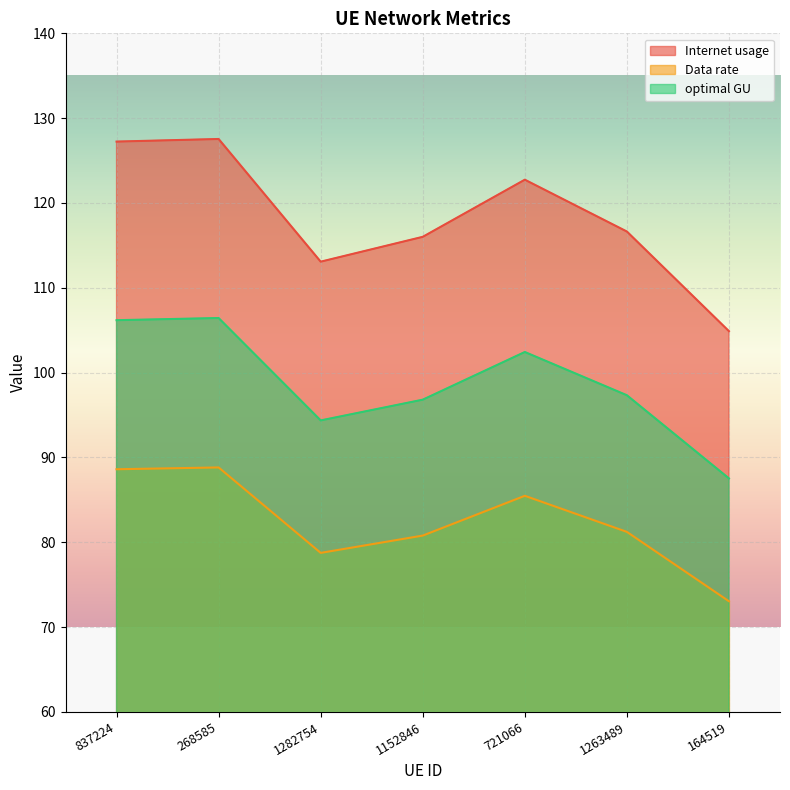

True or false: optimal GU has a value of 131.1 at 1263489.

False